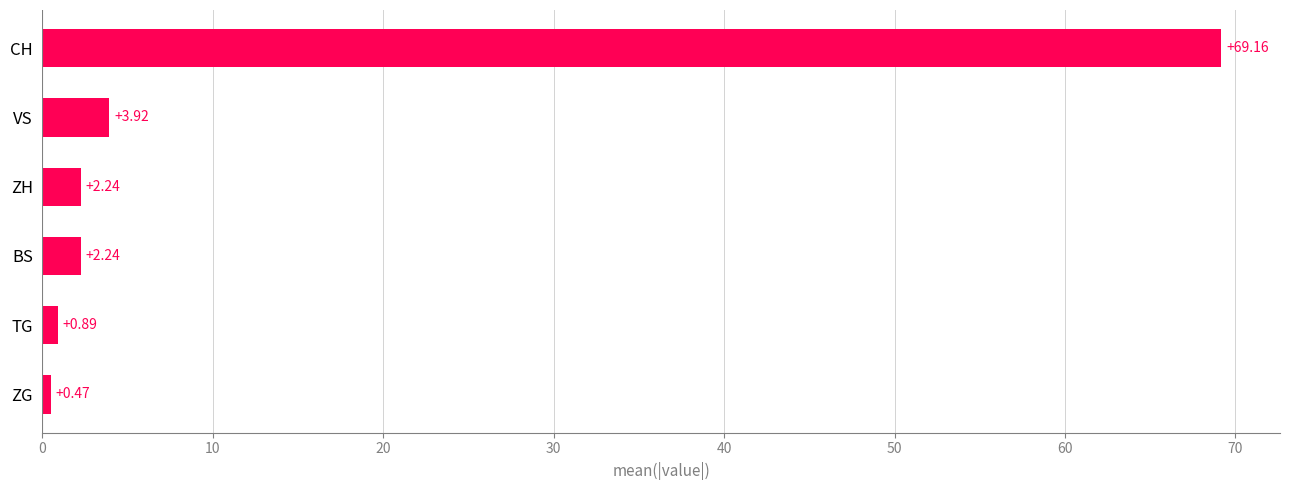

What is the label of the 4th bar from the top?

BS